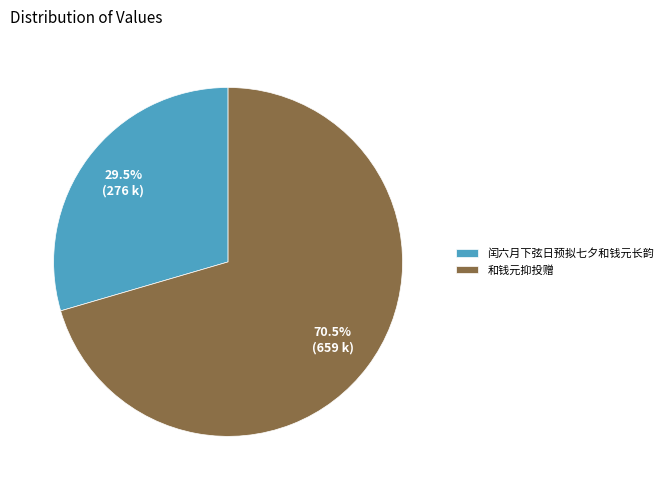

Is it true that 和钱元抑投赠 is 80% of the pie?

False